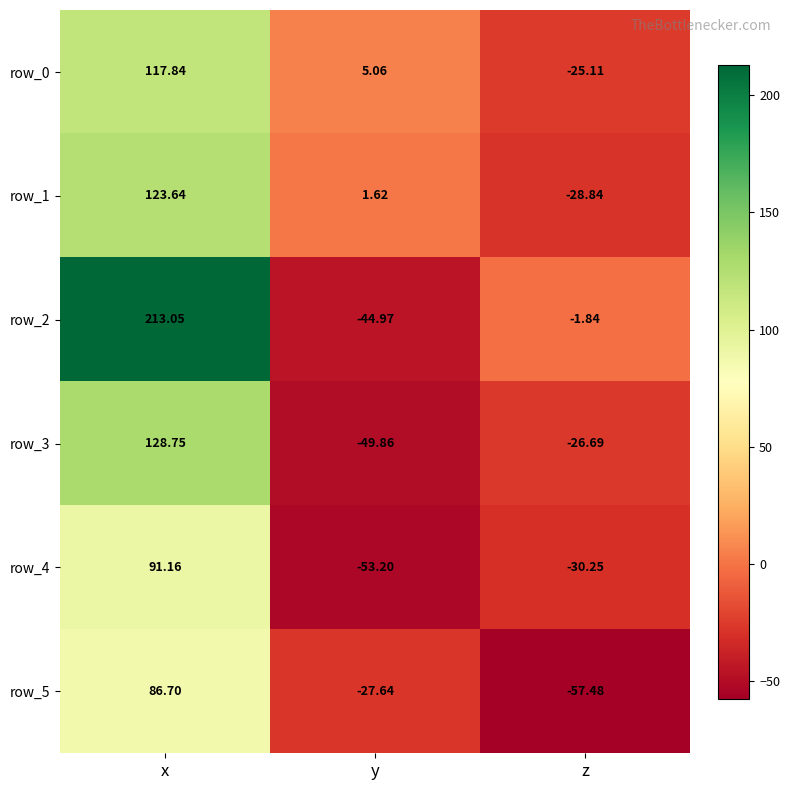

What is the minimum value for row_2?

-45.0